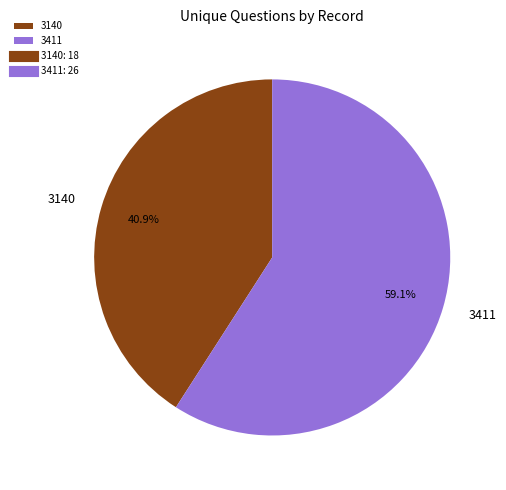

What percentage is the 3140 slice, to the nearest percent?

41%